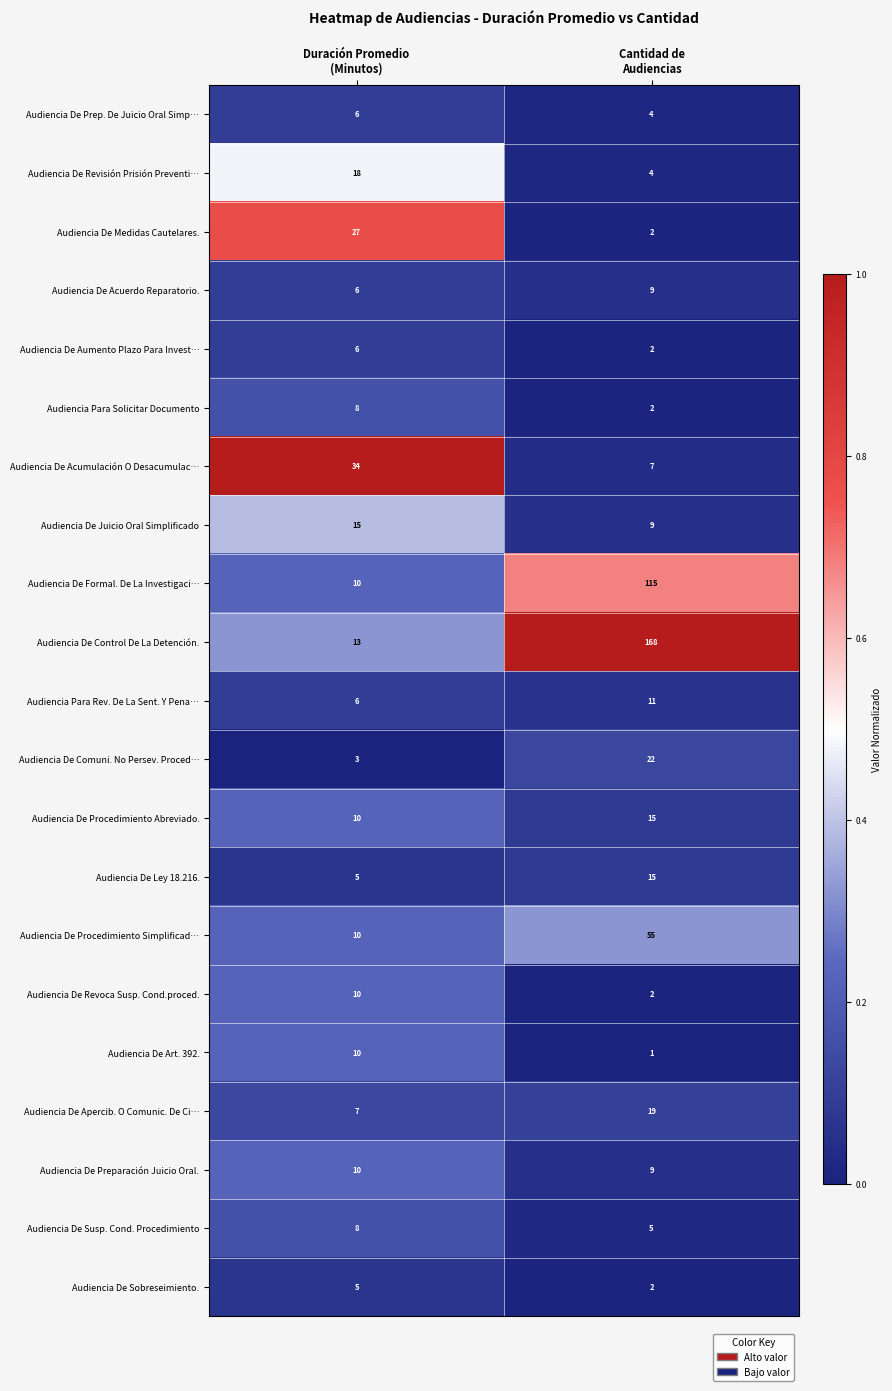

Between Duración Promedio
(Minutos) and Cantidad de
Audiencias, which series saw the biggest shift?

Audiencia De Control De La Detención.